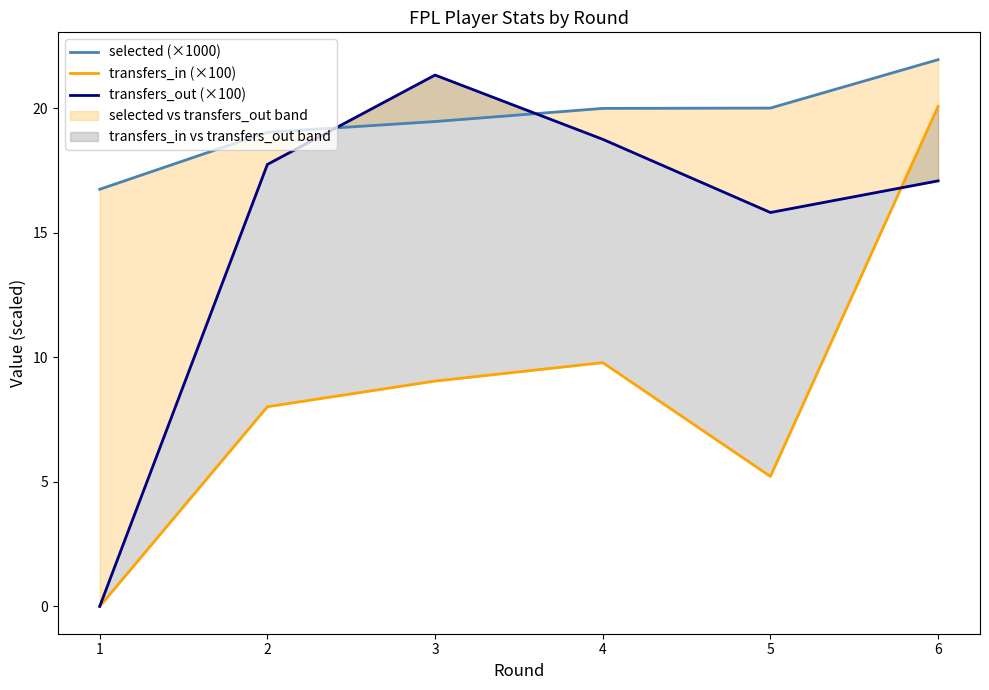

Reading left to right, transcribe all the data shown in this chart.

selected (×1000): 1=16.8	2=19.0	3=19.5	4=20.0	5=20.0	6=22.0
transfers_in (×100): 1=0.0	2=8.0	3=9.1	4=9.8	5=5.2	6=20.1
transfers_out (×100): 1=0.0	2=17.8	3=21.3	4=18.8	5=15.8	6=17.1